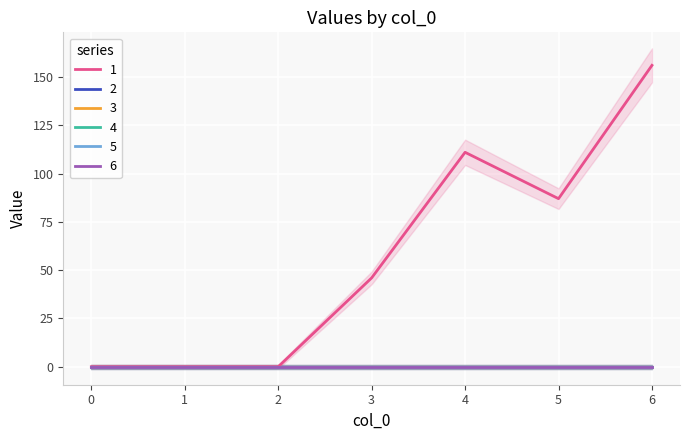

Is the value of 3 at 4 greater than the value of 1 at 0?

No